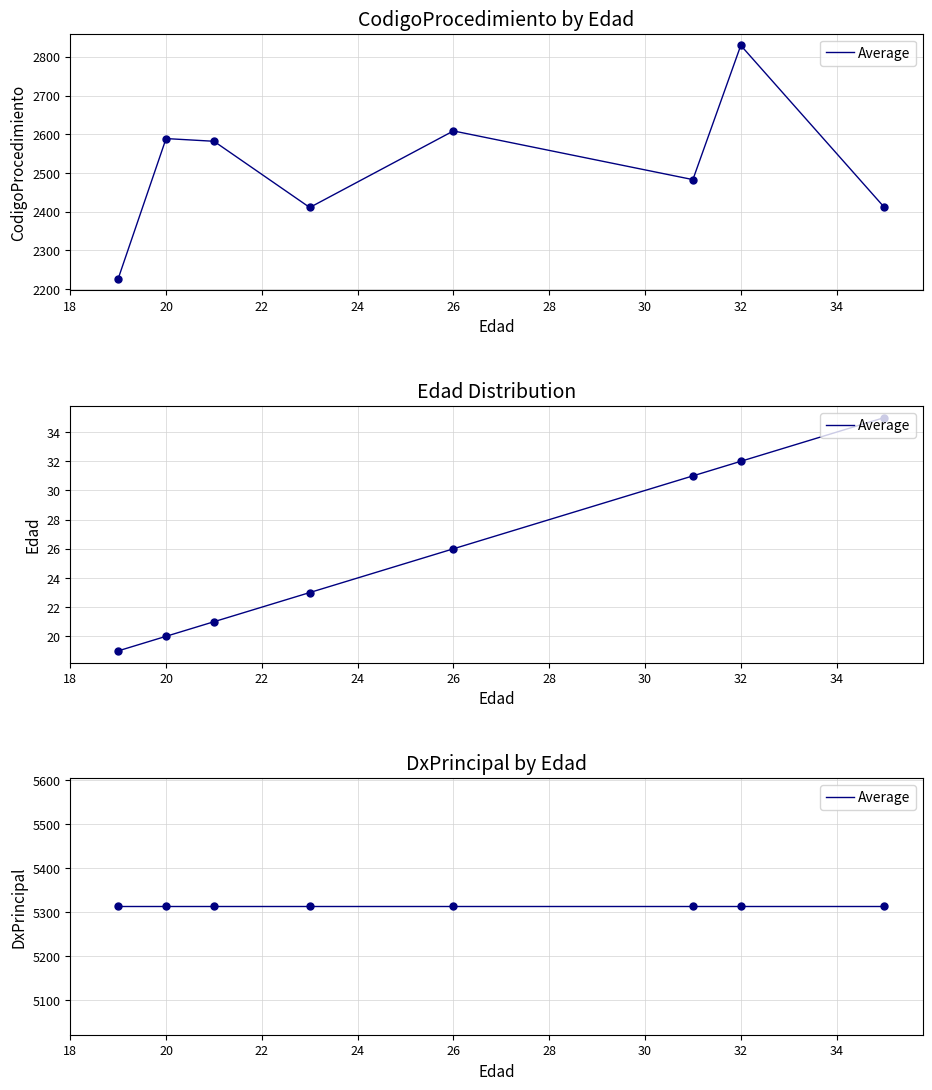

What is the difference between the highest and lowest values at 26?

5287